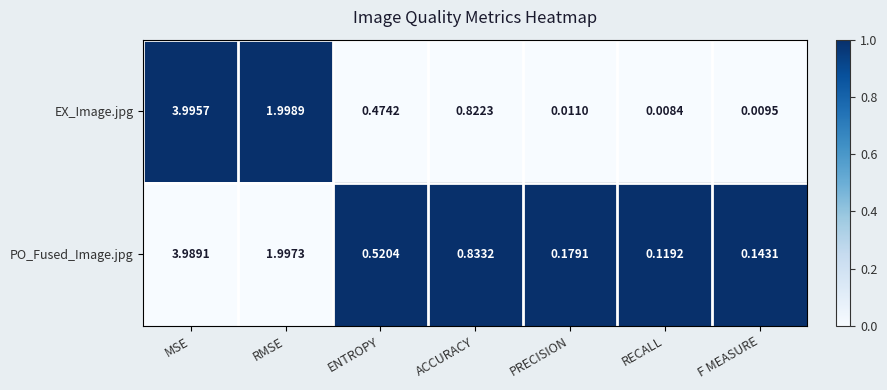

Where is EX_Image.jpg nearest to the value 2?

RMSE